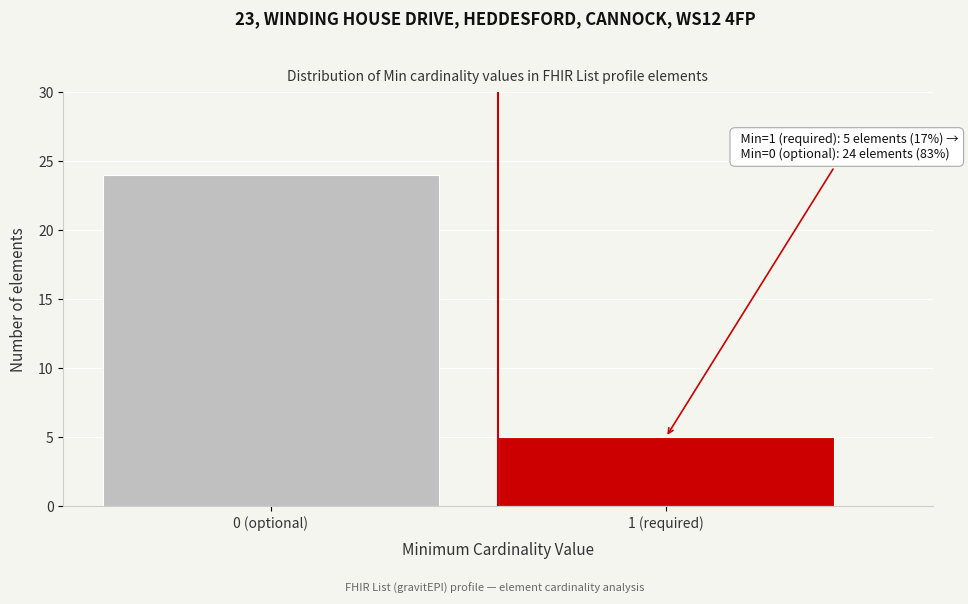

Reading right to left, what are all the values shown in this chart?

5	24